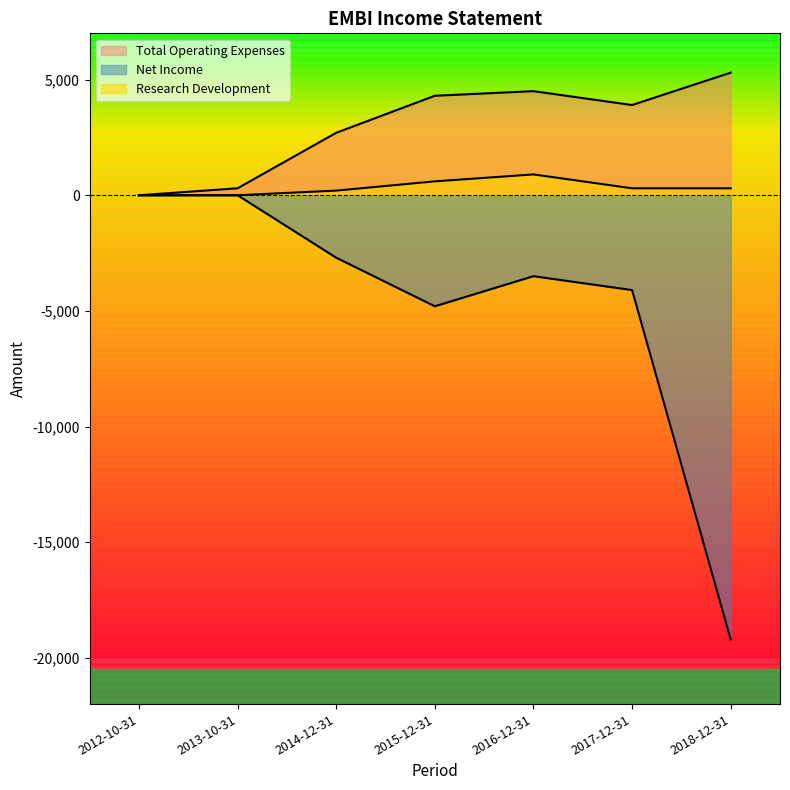

At 2015-12-31, list the series in order from smallest to largest.

Net Income, Research Development, Total Operating Expenses